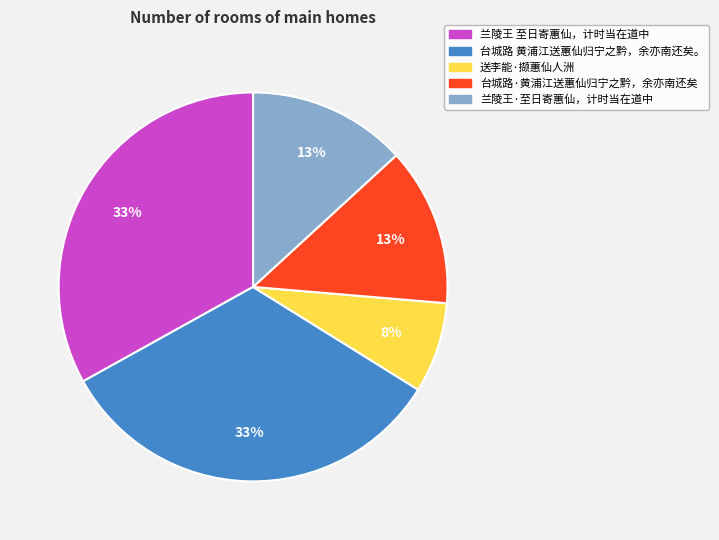

Does any single category account for the majority?

No